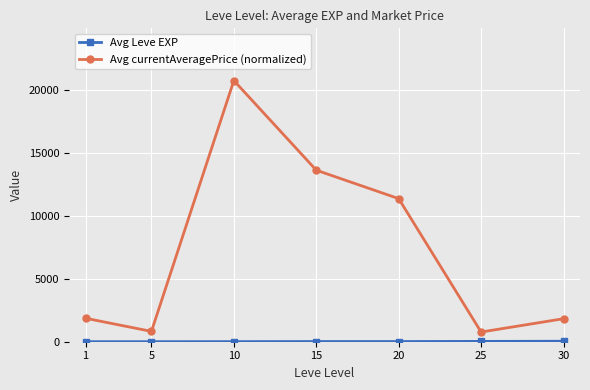

Is this an area chart (filled region under the line)?

No